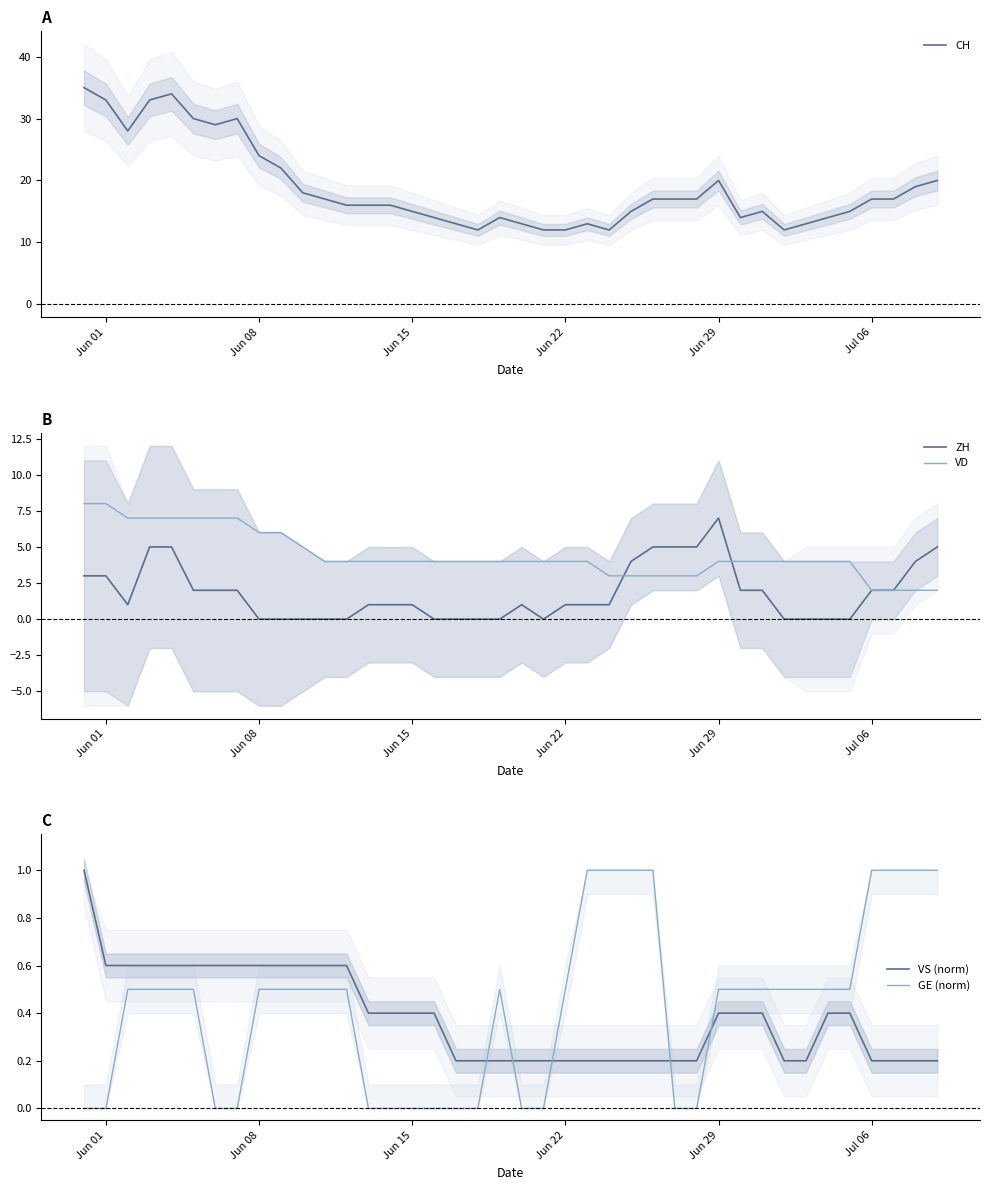

How many times do VS (norm) and GE (norm) cross each other?

5